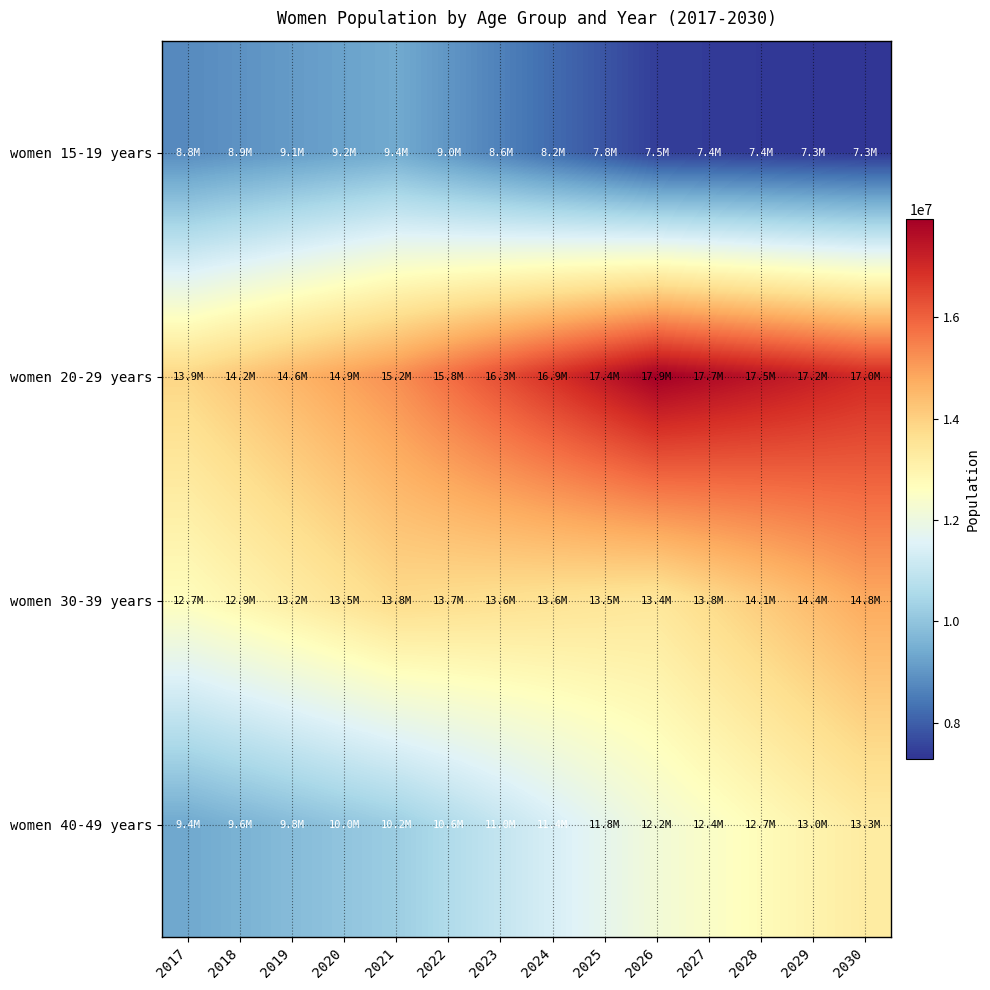

At which category does the chart reach its peak across all series?

2026